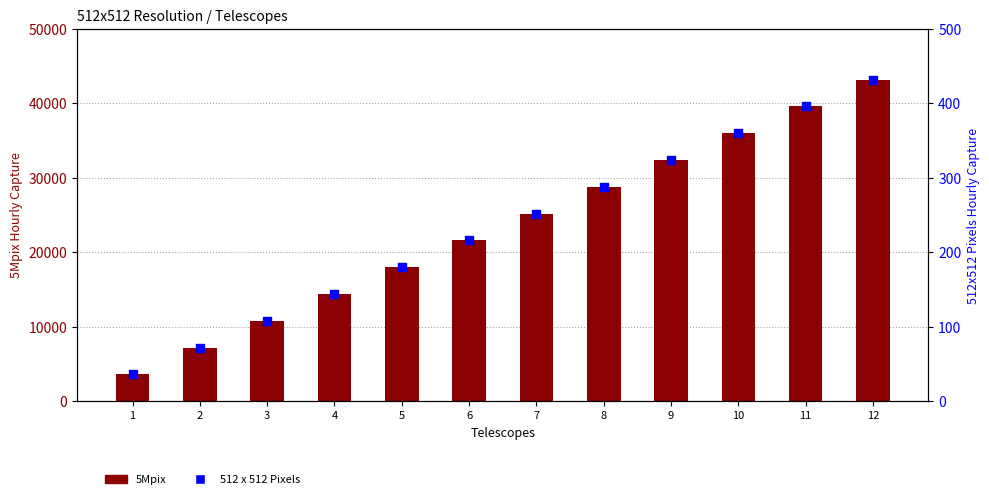

What are all the series names shown in the legend?

5Mpix, 512 x 512 Pixels